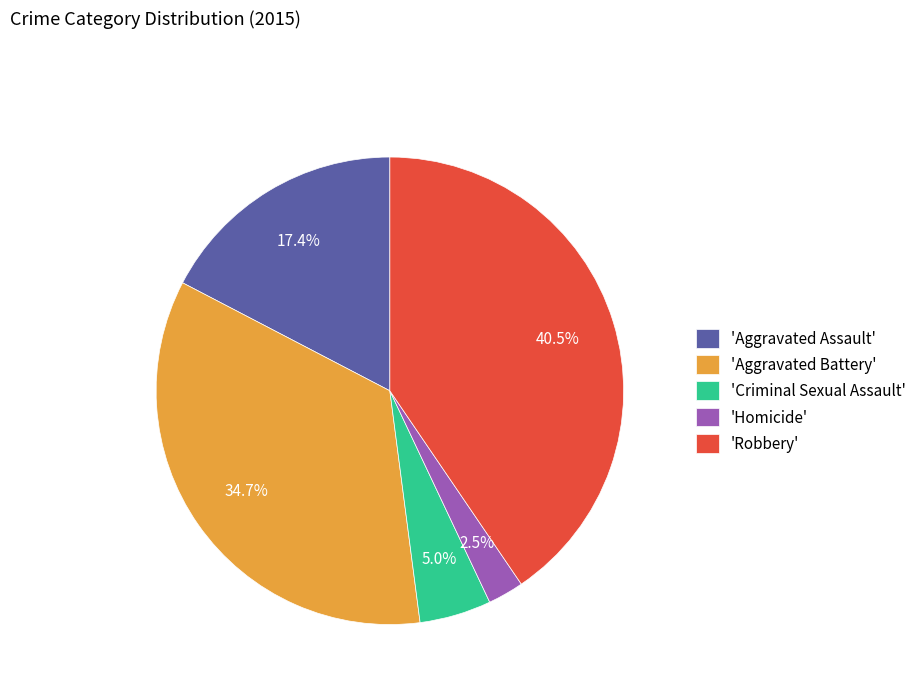

Approximately how many times larger is the value at 'Robbery' compared to 'Aggravated Battery'?

1.2